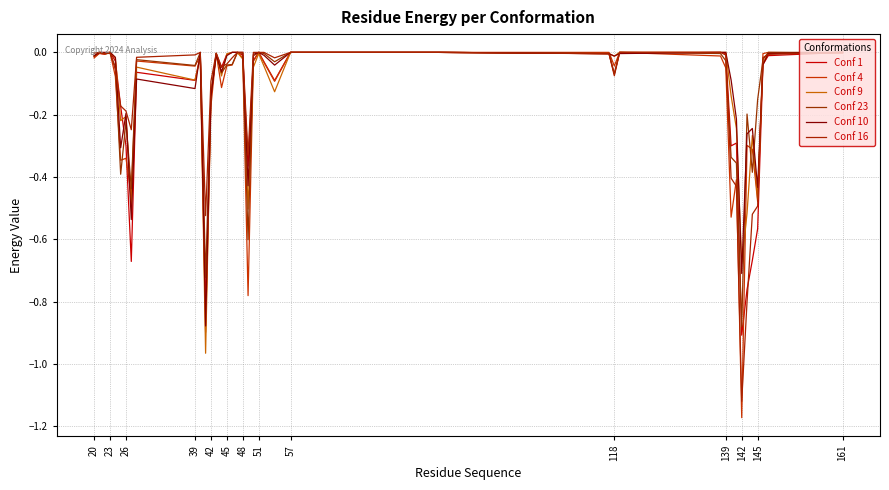

How many lines are shown in the chart?

6